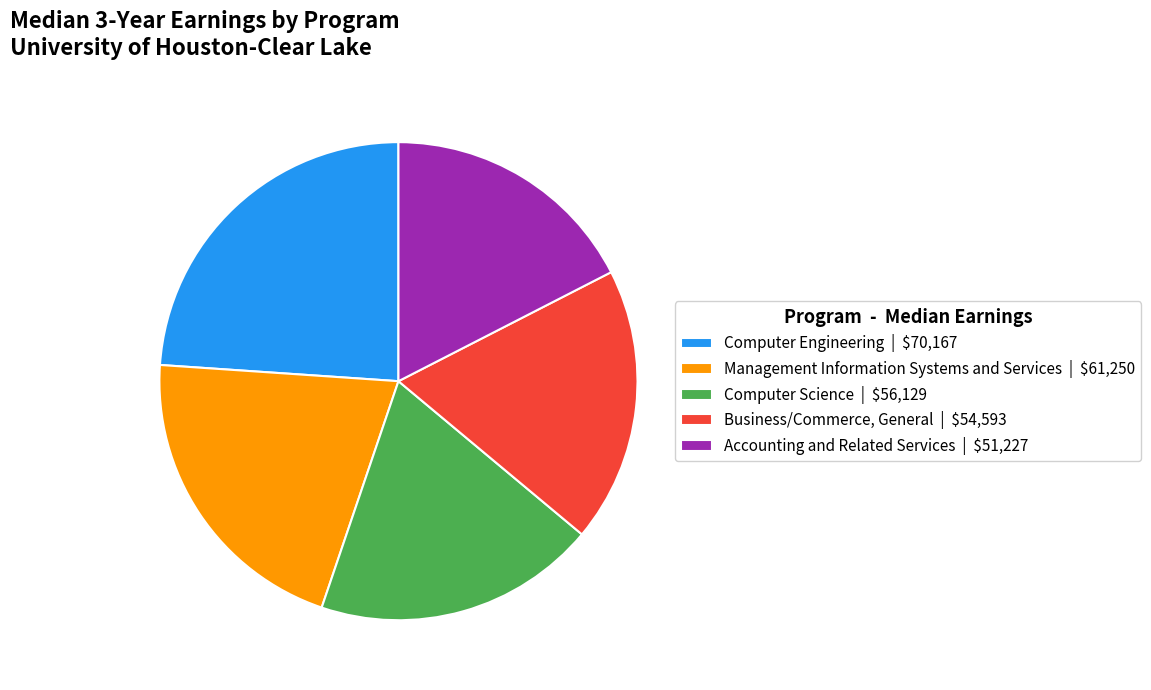

Does Computer Engineering account for over 50% of the chart?

No